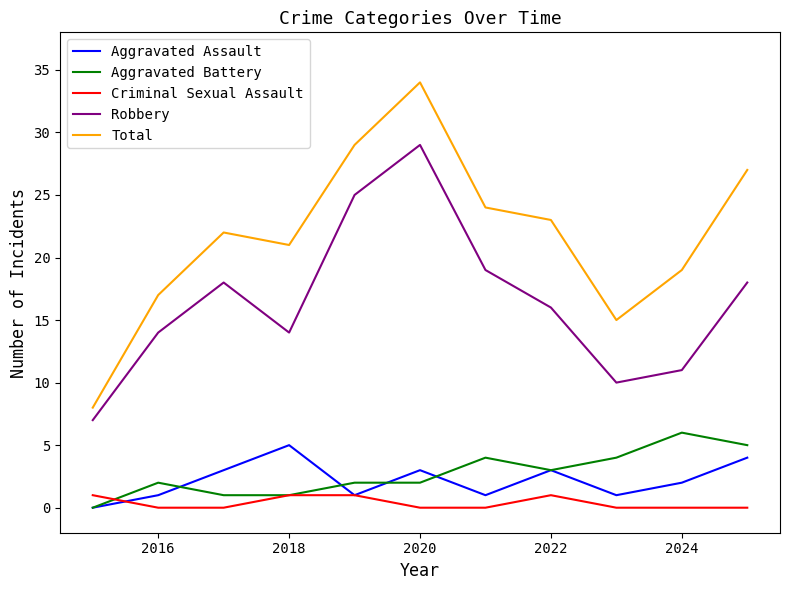

Which series has the largest total across all categories?

Total